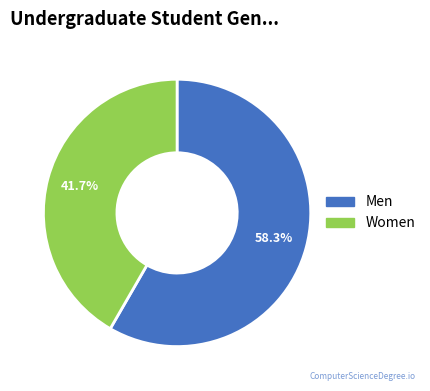

Is there any slice that represents more than half of the pie?

Yes